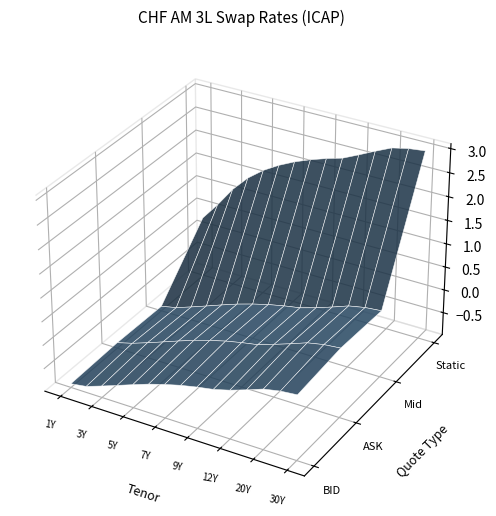

What is the sum of the 9Y values at BID and Mid?

-0.2